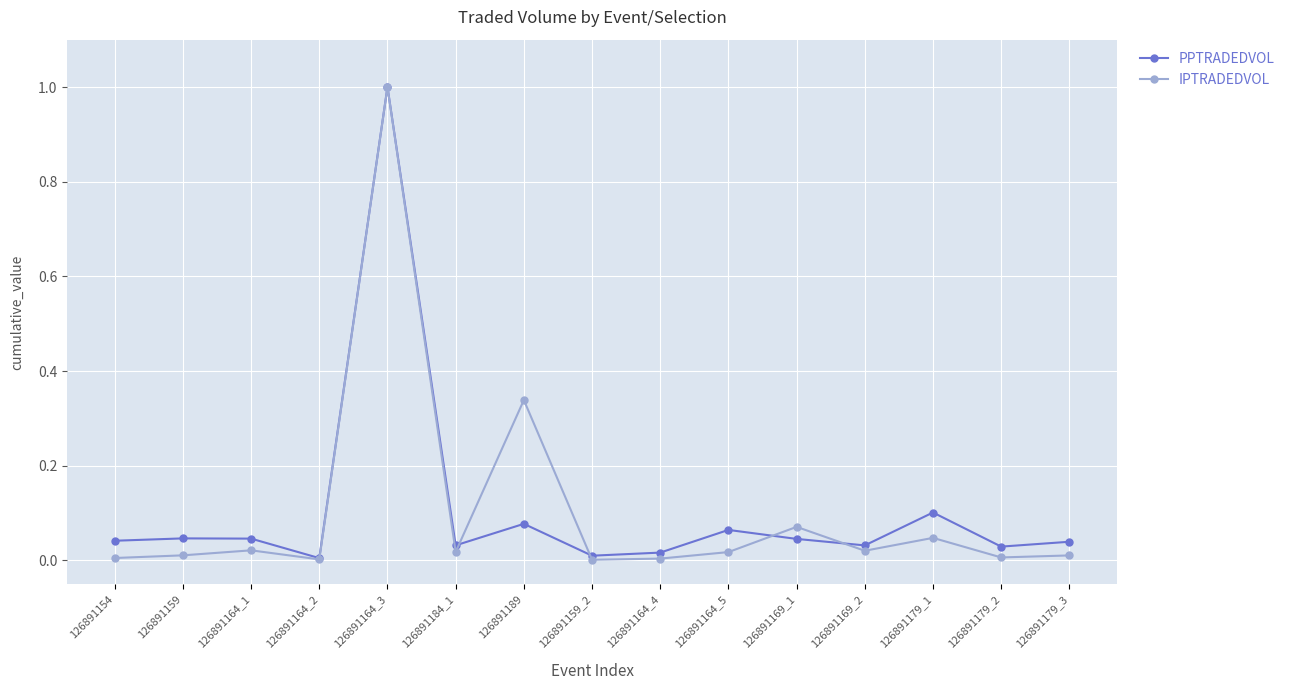

At which category is the sum across all series the highest?

126891164_3